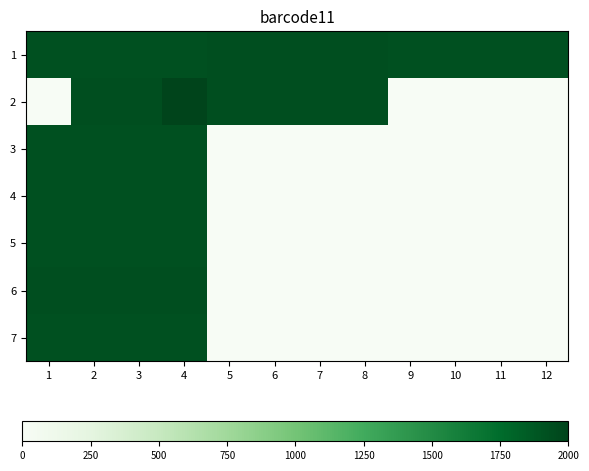

At which category is the sum across all series the highest?

4